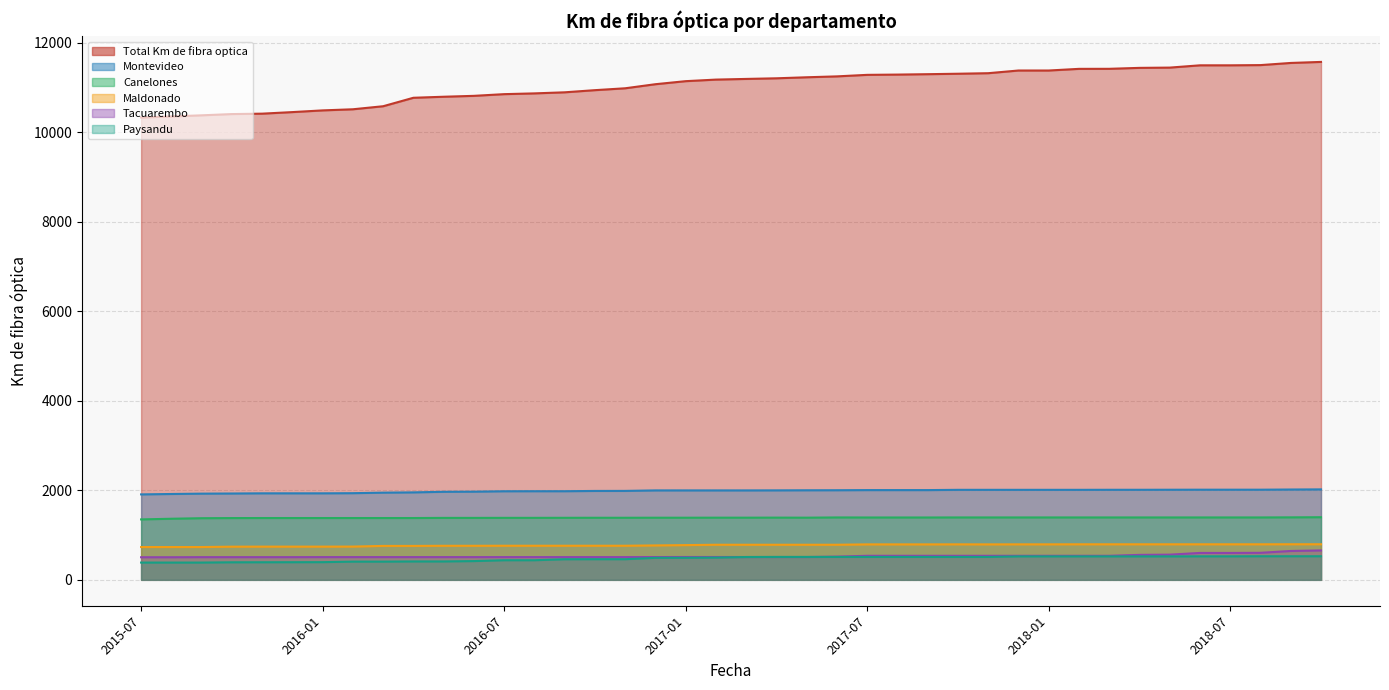

True or false: Canelones and Paysandu cross at least once.

False